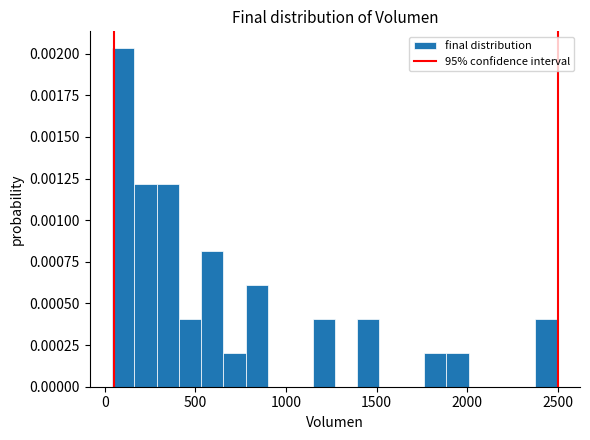

Around what value on the x-axis is the tallest bar? Give the approximate position of its centre, as read against the axis.

100